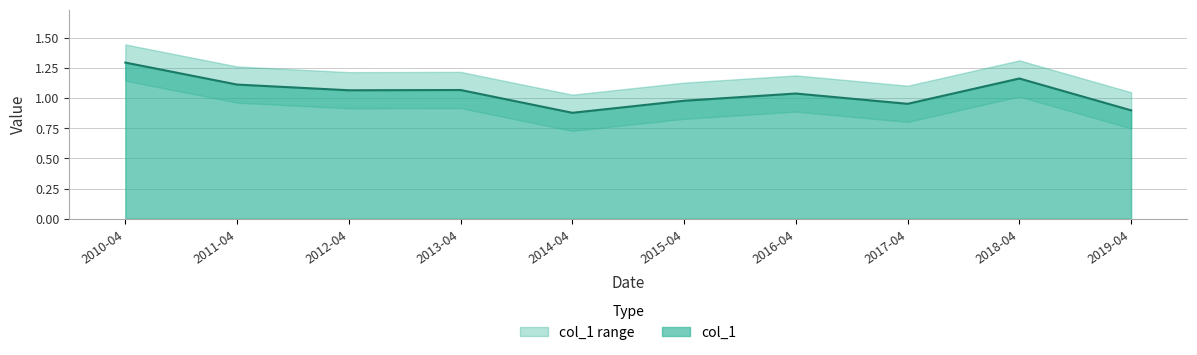

Does the chart display data point markers on the line(s)?

No